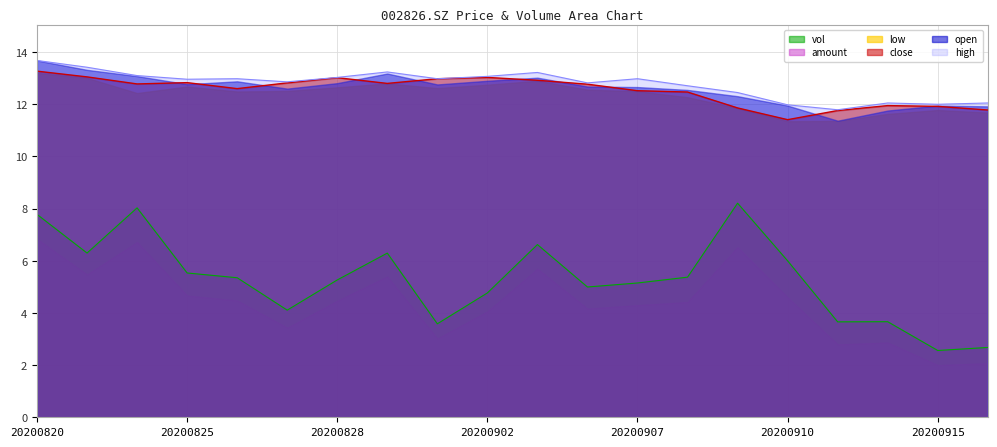

True or false: vol has a value of 2.1 at 20200827.

False